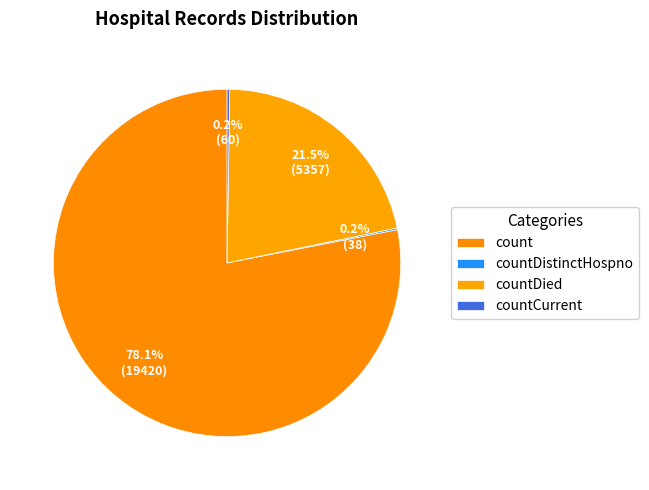

To the nearest percent, what is the difference between the count and countCurrent slice percentages?

78%